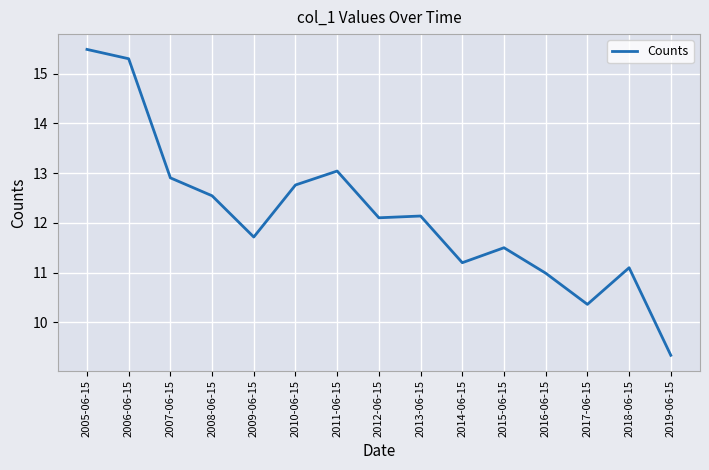

What is the difference between the maximum and minimum values?

6.2